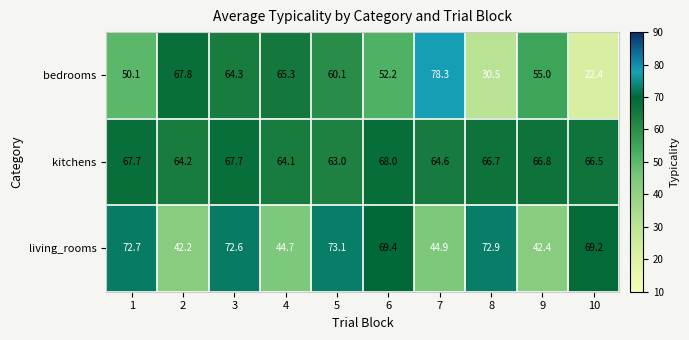

What is the smallest value displayed?

22.4